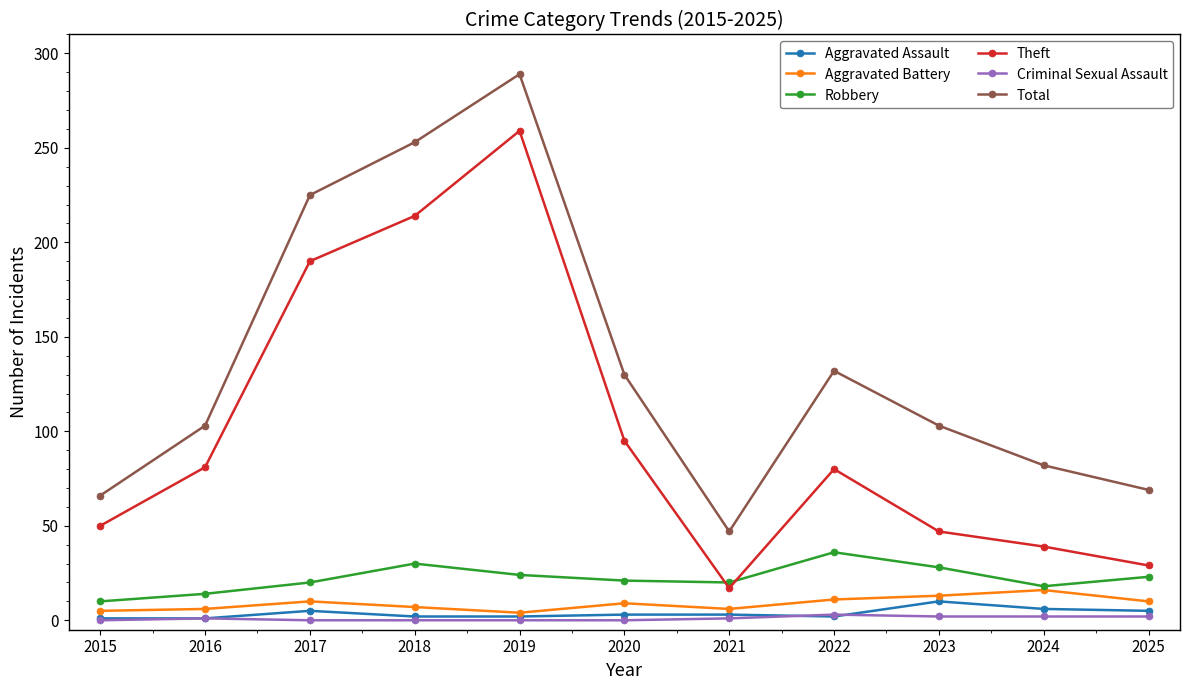

What is the maximum value shown in the chart?

289